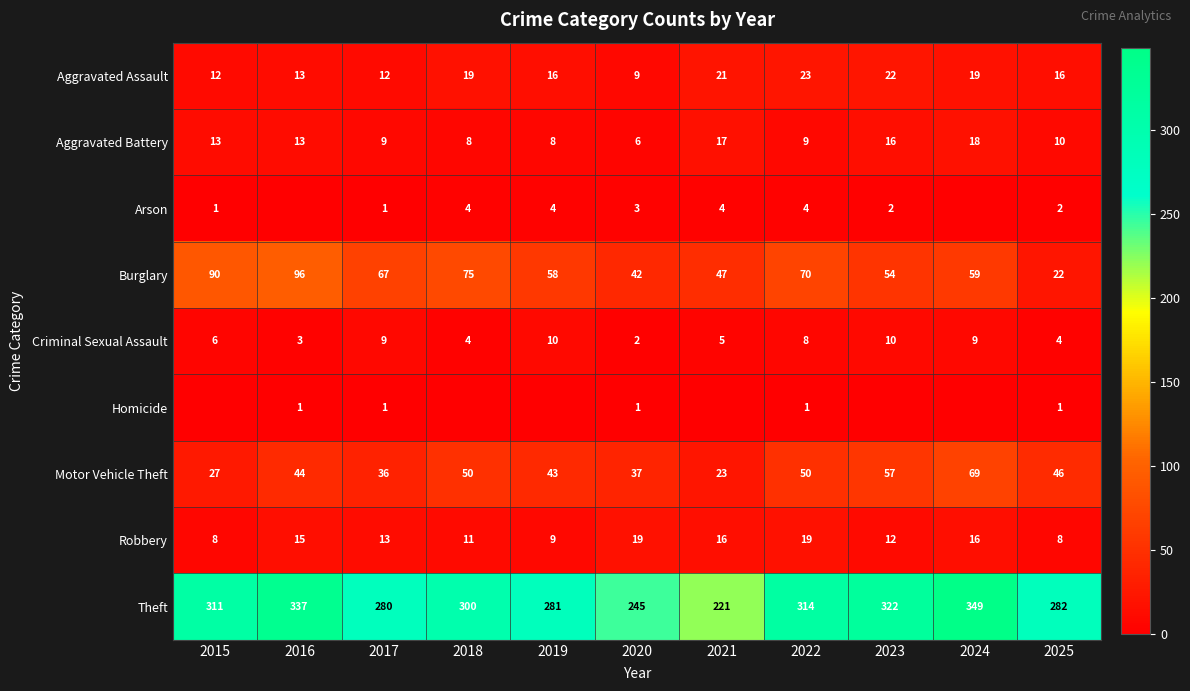

What is the sum of the Motor Vehicle Theft values at 2020 and 2015?

64